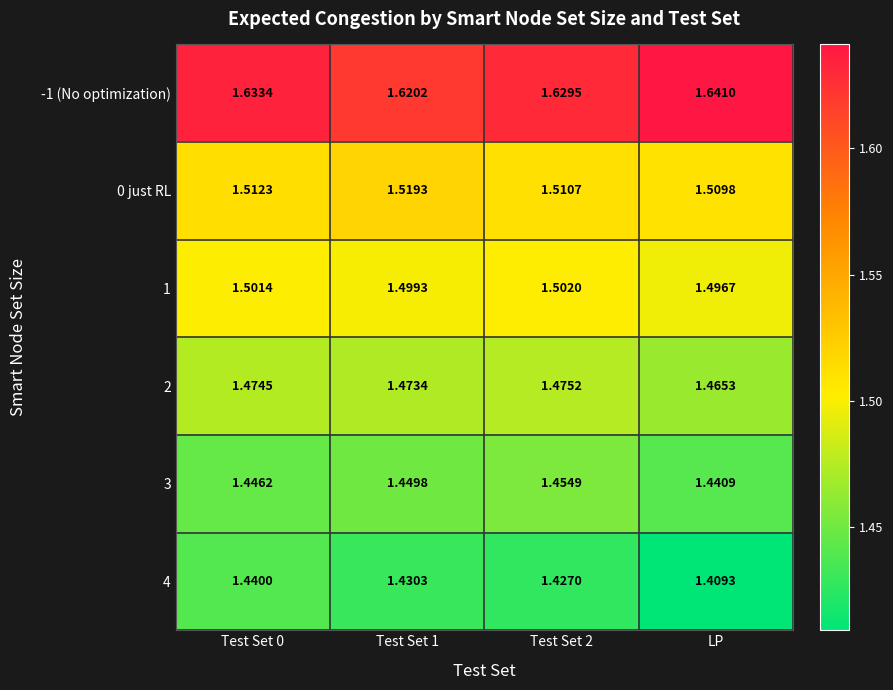

At Test Set 0, list the series in order from largest to smallest.

-1 (No optimization), 0 just RL, 1, 2, 3, 4